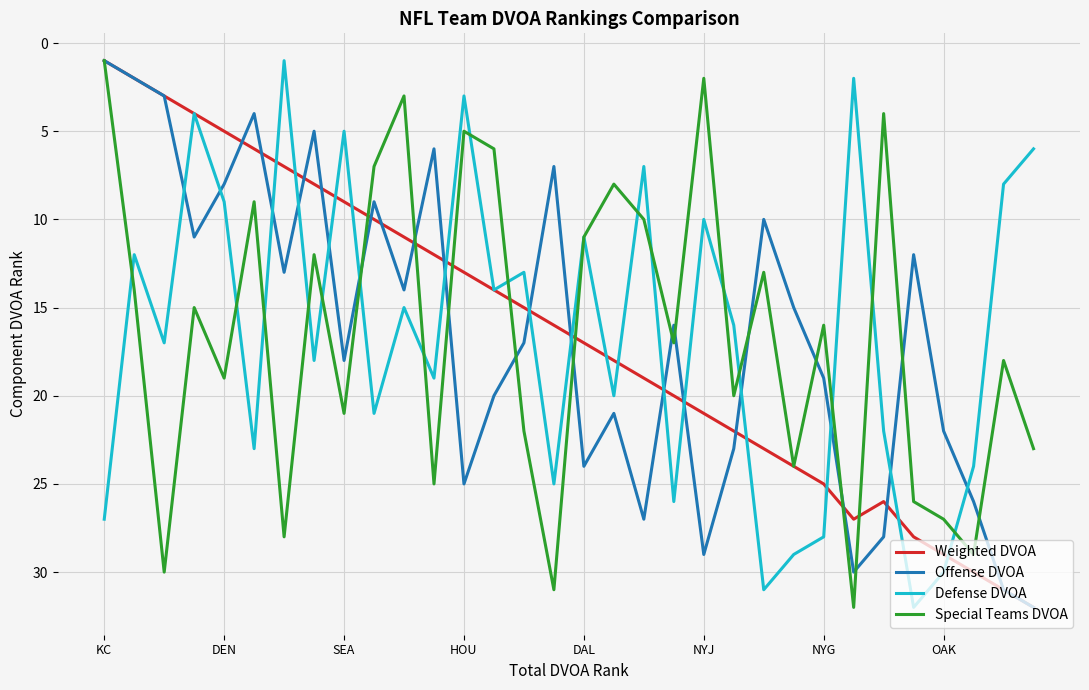

What is the highest value of the Special Teams DVOA series?

32